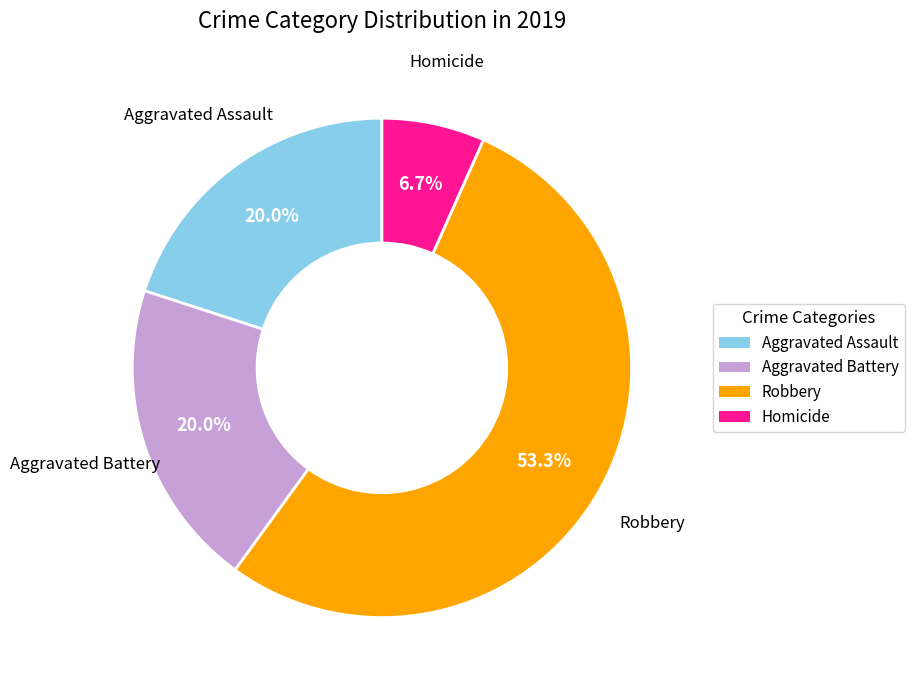

Does Robbery represent more than half of the total?

Yes